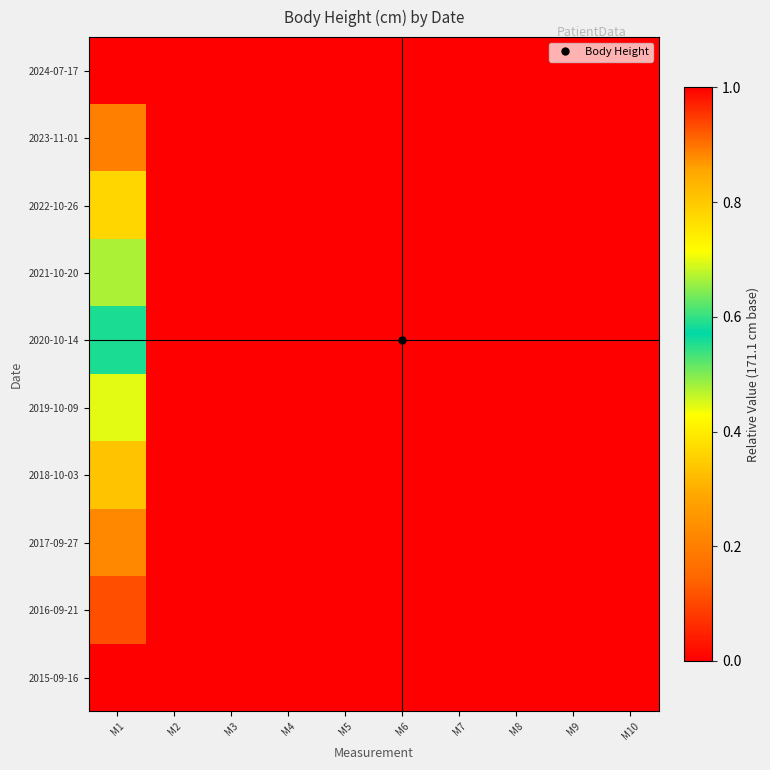

Between M7 and M4, which is larger?

M7